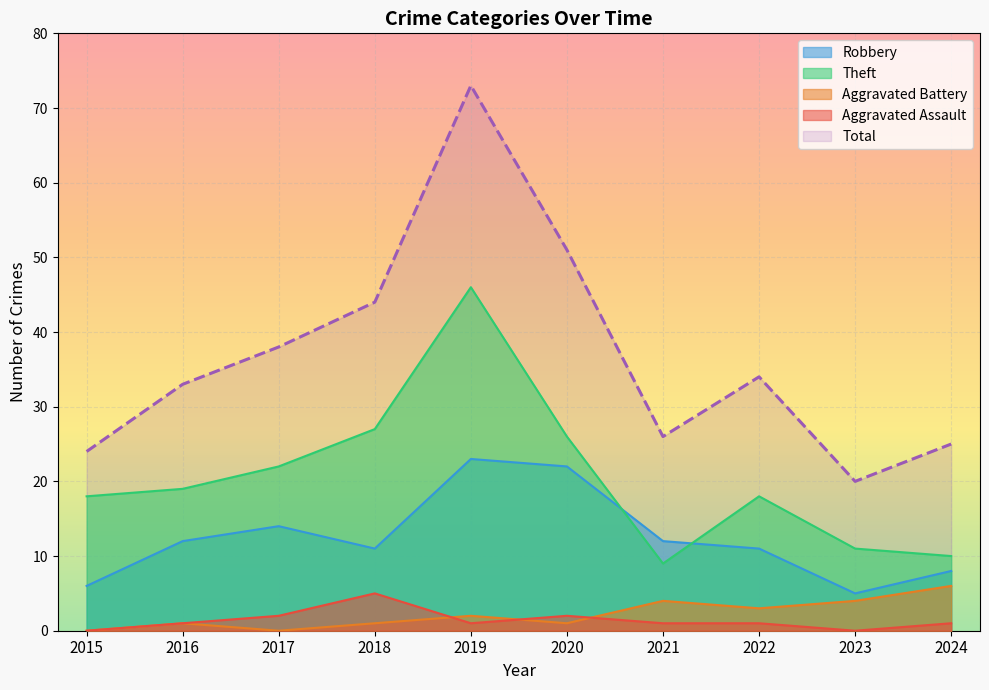

How many values in the Aggravated Battery series exceed 2?

4